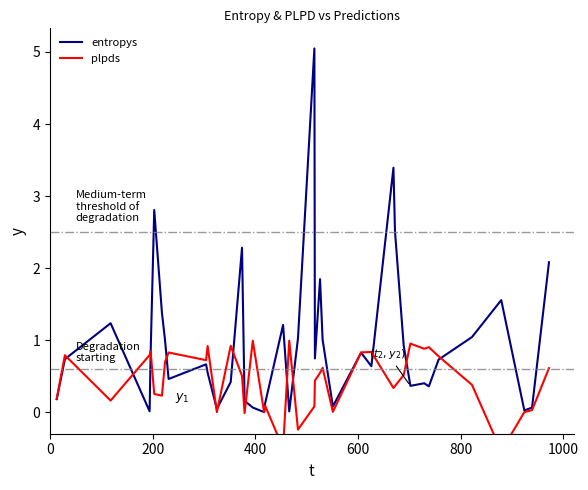

True or false: plpds and entropys intersect in this chart.

True